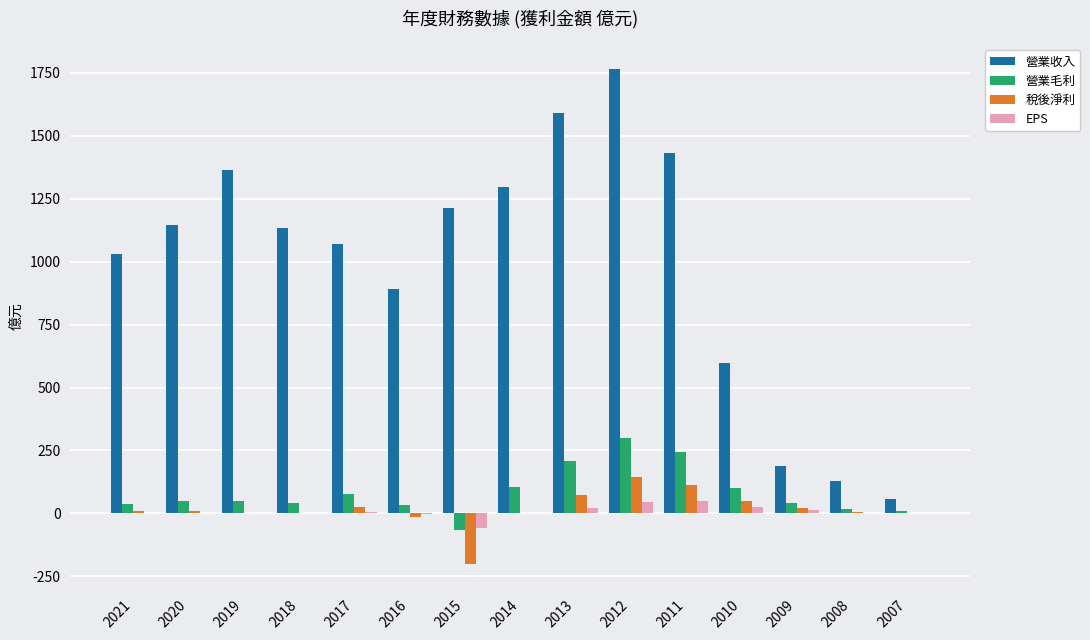

How many categories are shown in the chart?

15